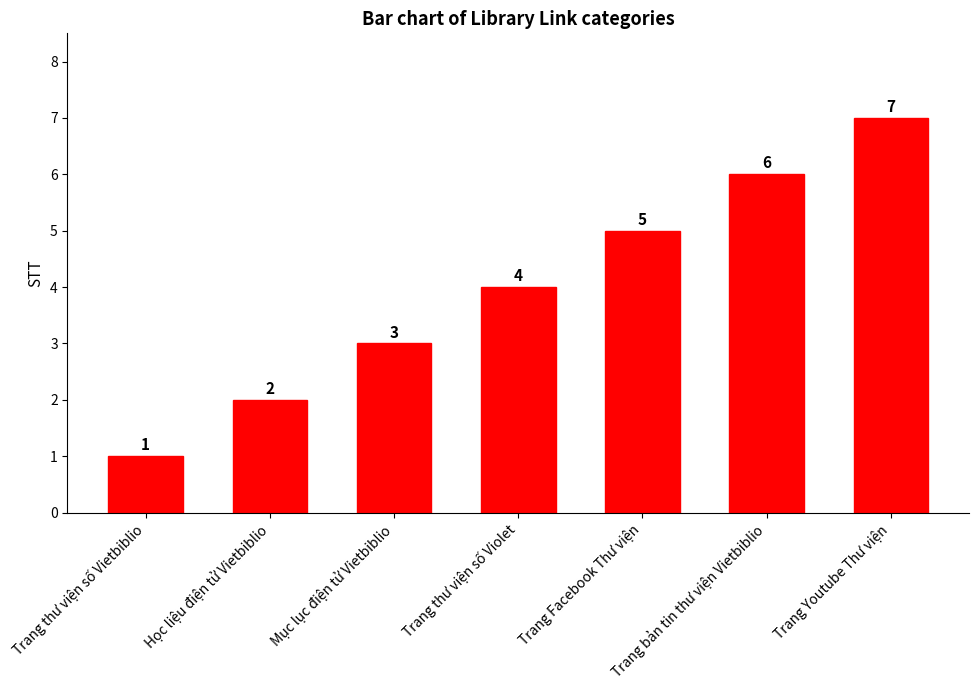

Between Học liệu điện tử Vietbiblio and Trang thư viện số Violet, which is larger?

Trang thư viện số Violet